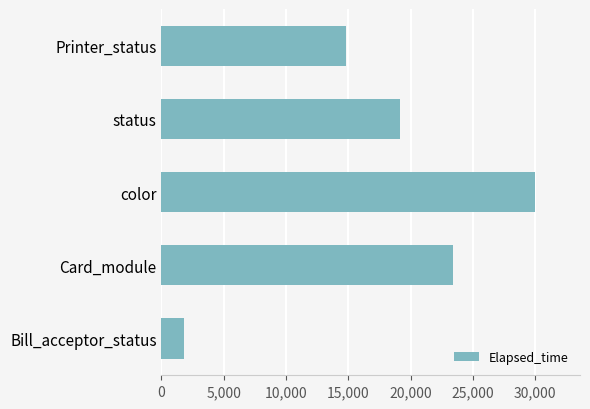

True or false: the data shows 42248 at color.

False